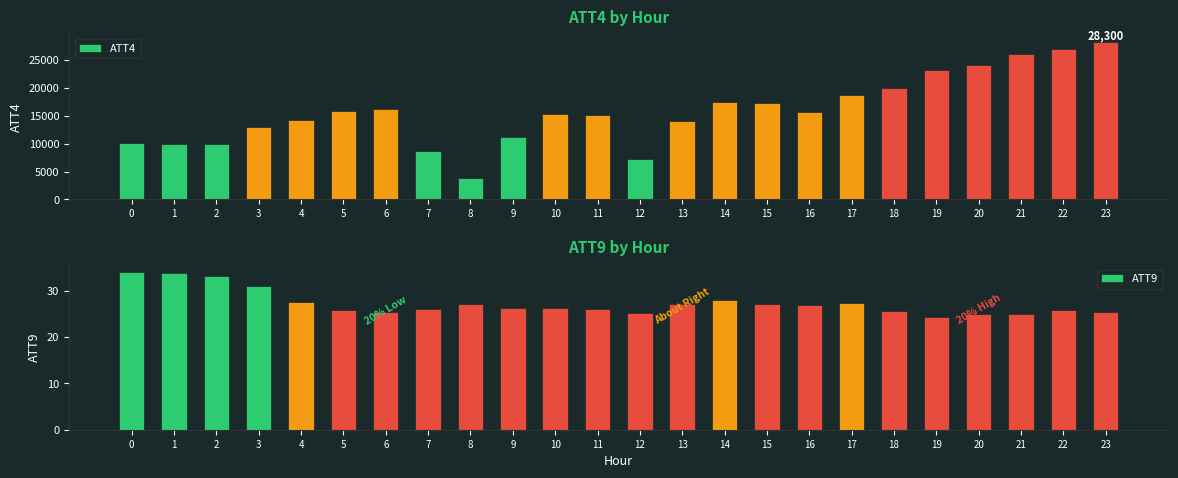

What is the lowest value of the ATT4 series?

3800